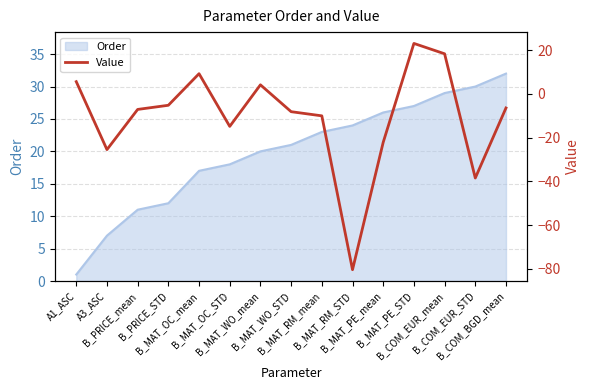

Reading left to right, list all the values displayed in this chart.

A1_ASC=5.6	A3_ASC=-25.4	B_PRICE_mean=-7.1	B_PRICE_STD=-5.2	B_MAT_OC_mean=9.3	B_MAT_OC_STD=-14.8	B_MAT_WO_mean=4.2	B_MAT_WO_STD=-8.1	B_MAT_RM_mean=-10.0	B_MAT_RM_STD=-80.3	B_MAT_PE_mean=-22.1	B_MAT_PE_STD=23.1	B_COM_EUR_mean=18.4	B_COM_EUR_STD=-38.4	B_COM_BGD_mean=-6.4